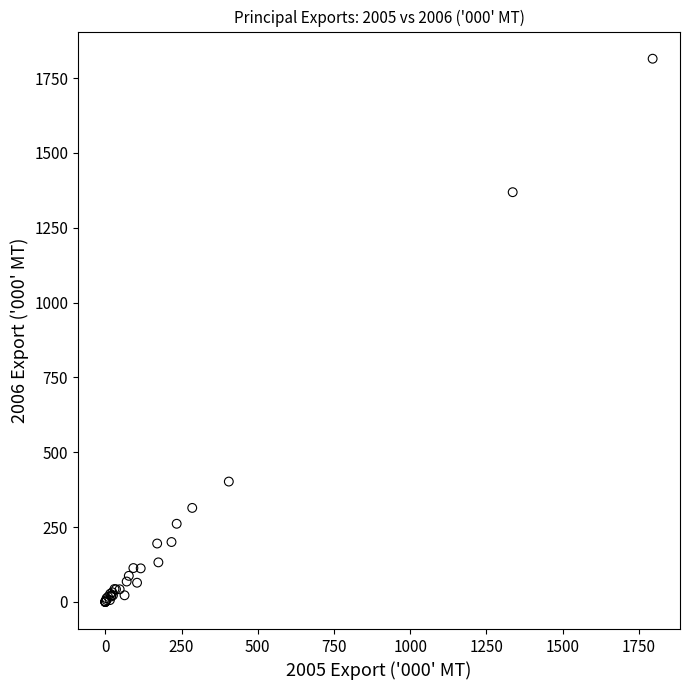

What Y value in the scatter plot is closest to 907?

1369